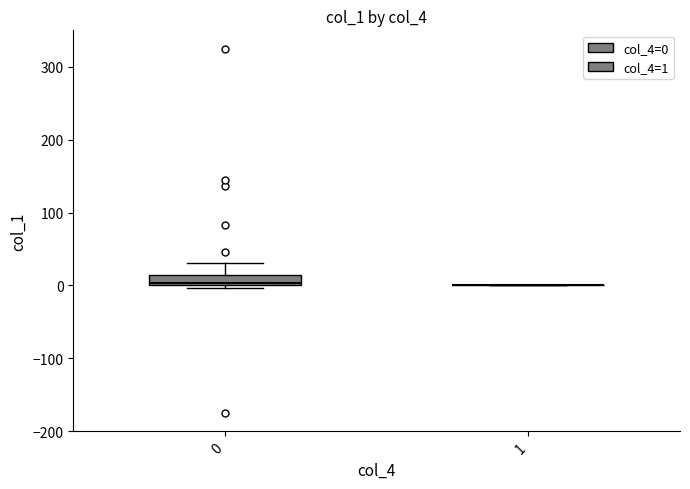

Comparing the boxes themselves (not the whiskers), which one is the tallest?

0